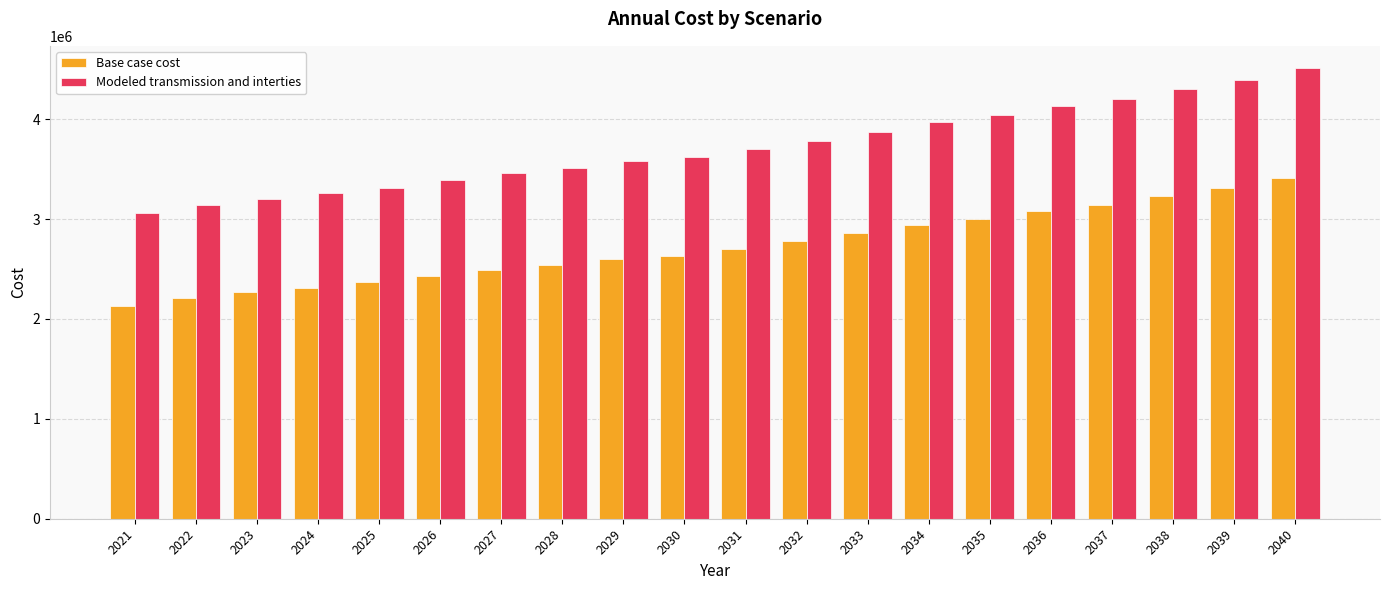

What is the spread (max minus min) of values at 2024?

944612.2